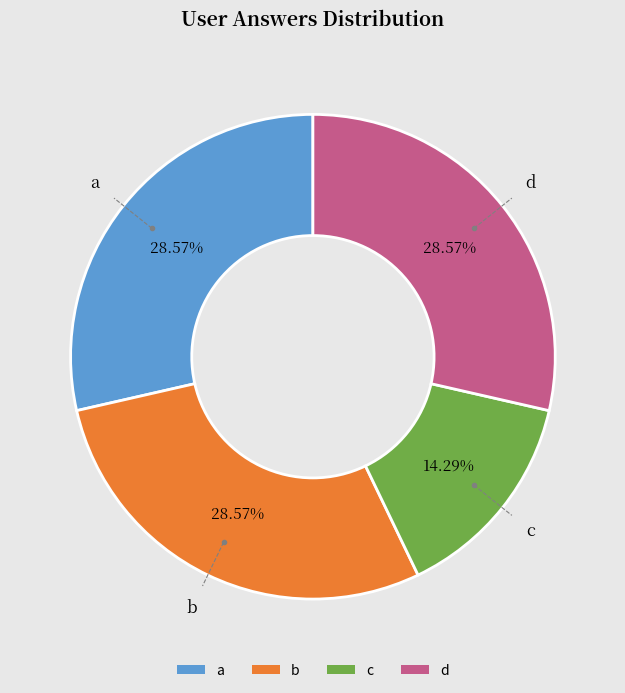

True or false: c accounts for 14% of the total.

True